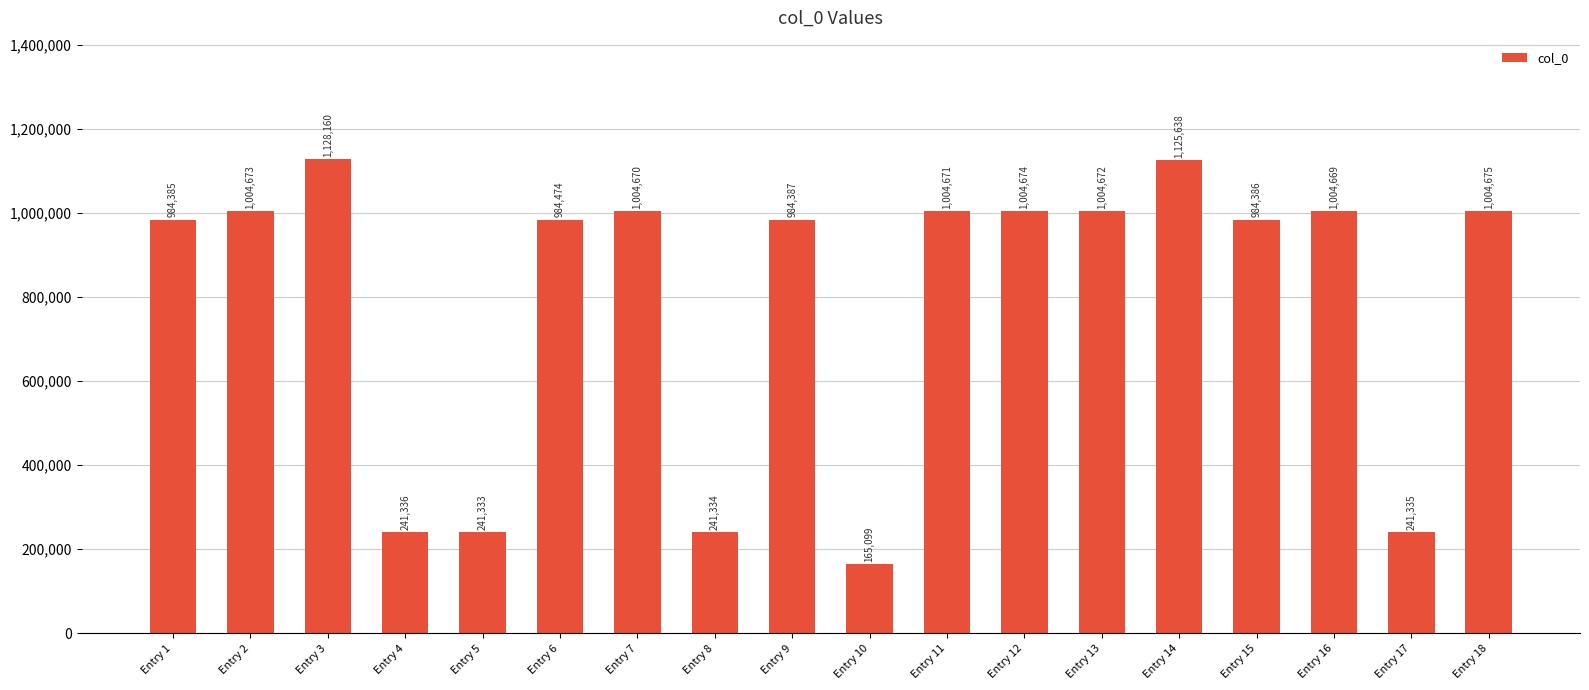

At which label is the value closest to 646629?

Entry 1